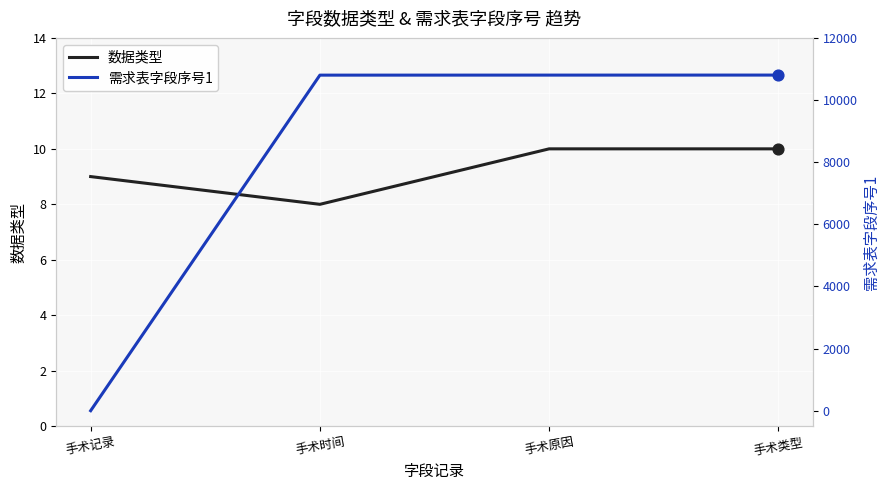

At how many categories does at least one series exceed 5704?

3